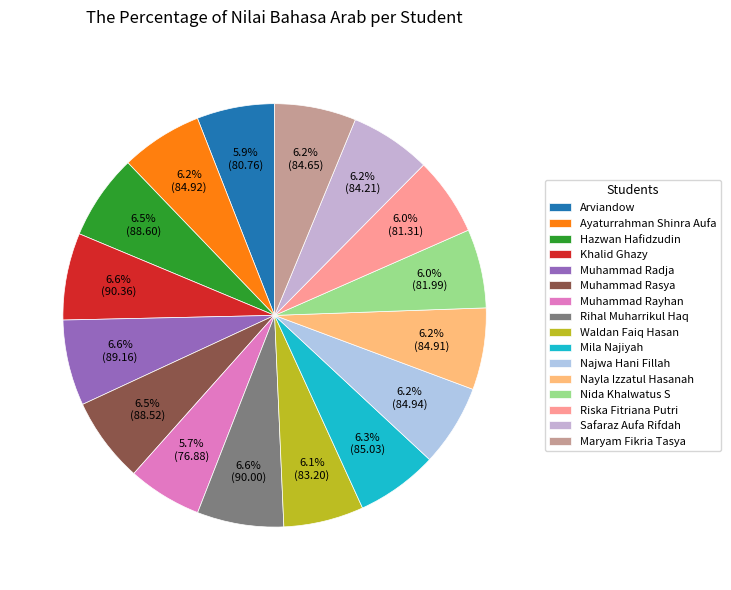

What percentage is NOT represented by Rihal Muharrikul Haq?

93.4%